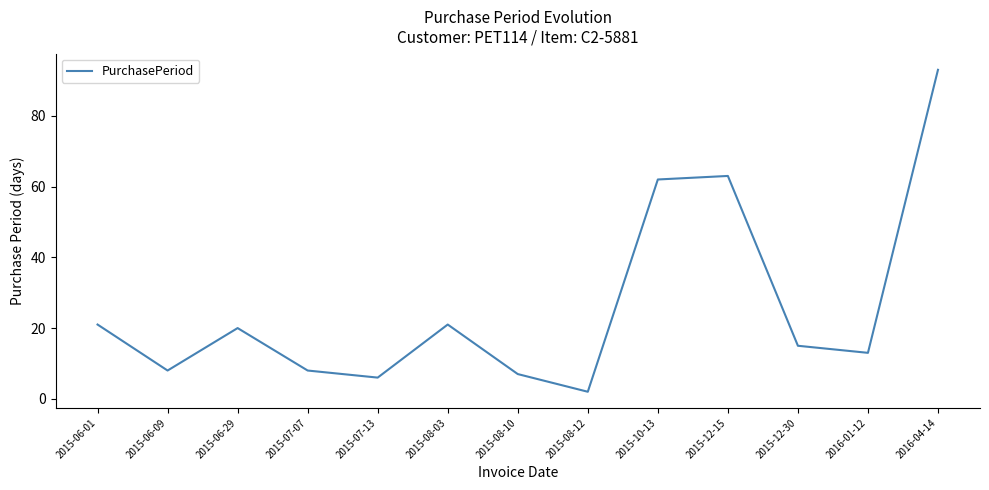

Reading left to right, extract all data points from this chart.

21	8	20	8	6	21	7	2	62	63	15	13	93